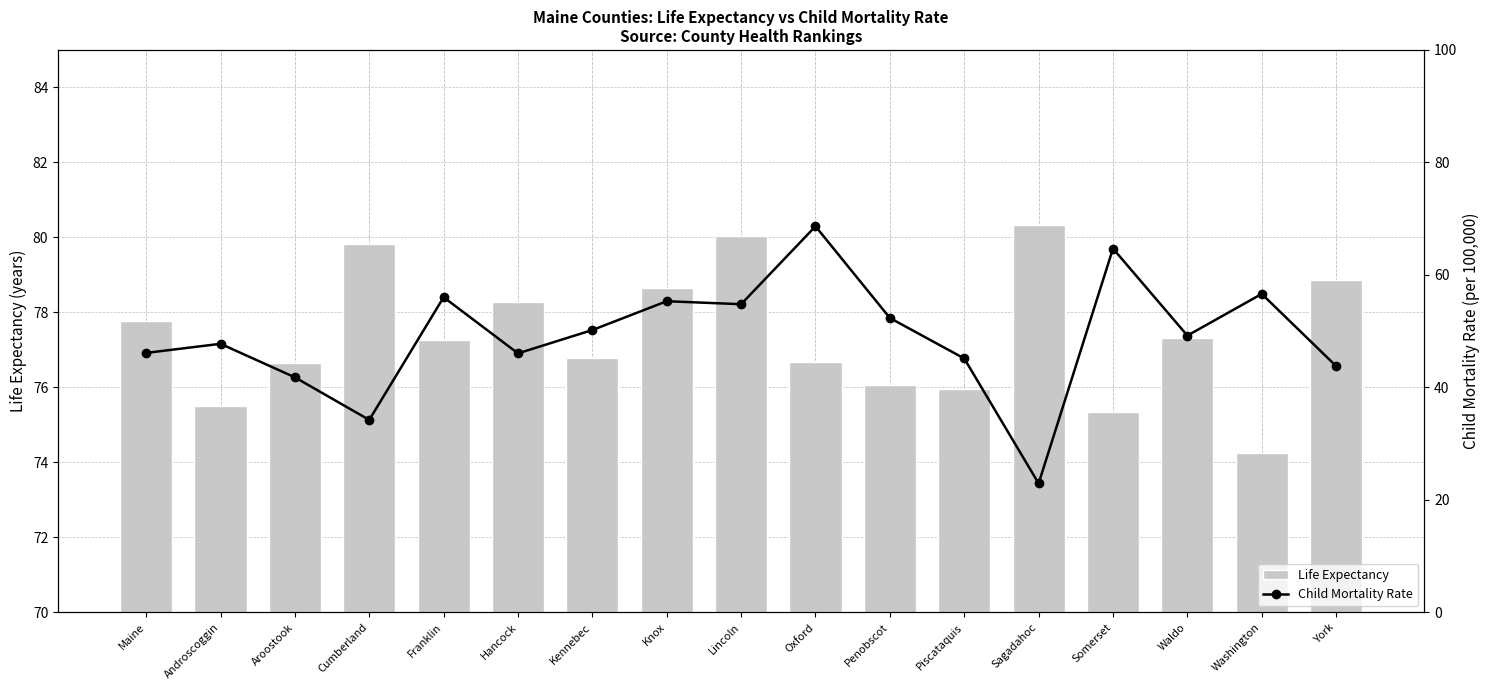

Reading left to right, what are all the values shown in this chart?

Life Expectancy: 77.8	75.5	76.7	79.8	77.3	78.3	76.8	78.6	80.0	76.7	76.1	76.0	80.3	75.3	77.3	74.3	78.9
Child Mortality Rate: 46.1	47.8	41.8	34.2	56.0	46.1	50.2	55.3	54.8	68.7	52.4	45.1	22.9	64.7	49.2	56.6	43.8